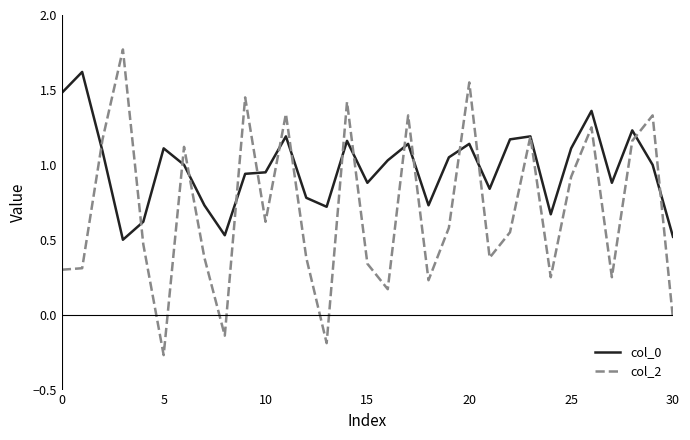

How many values in the col_2 series are below 0?

4